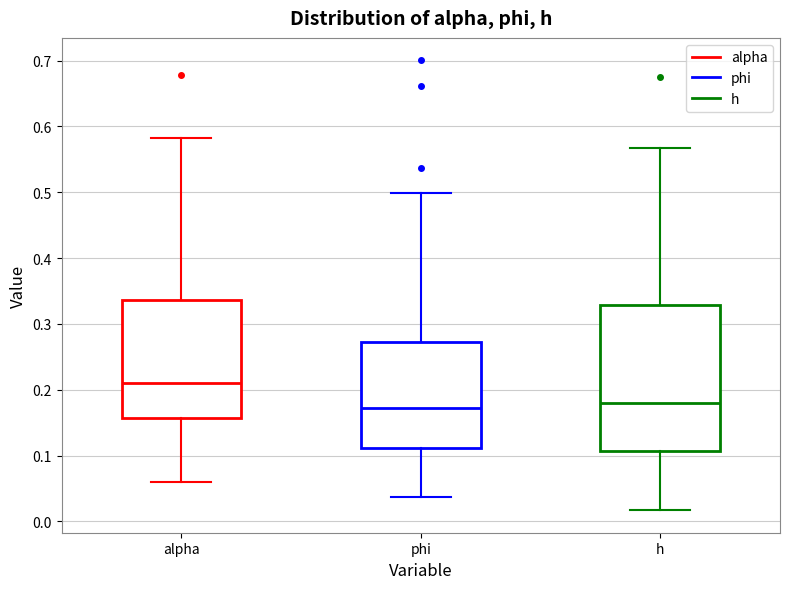

Comparing the boxes themselves (not the whiskers), which one is the tallest?

h